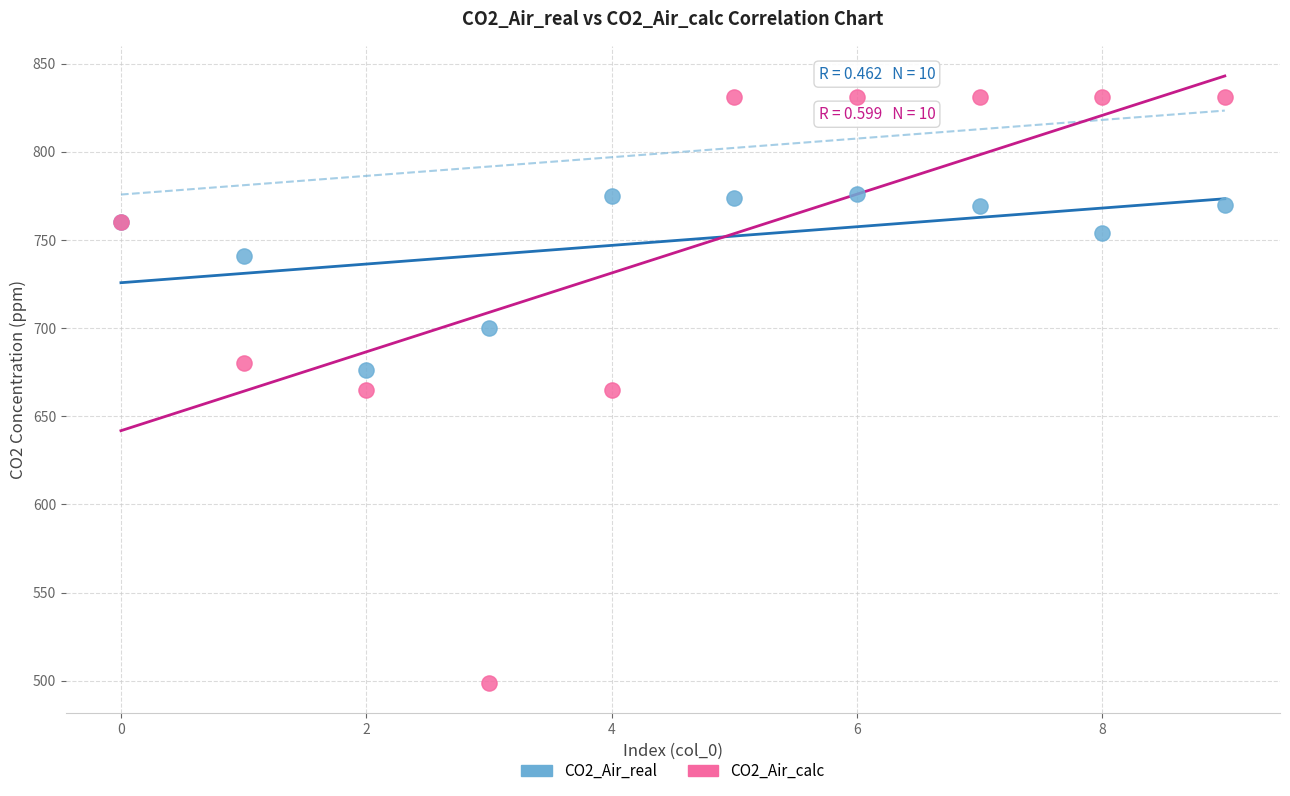

In the CO2_Air_real series, what Y value is closest to 726?

741.0